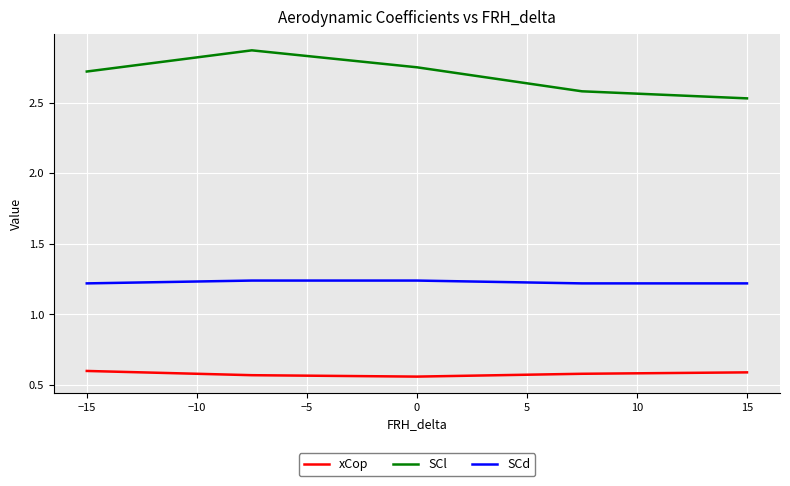

Which series has the widest spread of values?

SCl